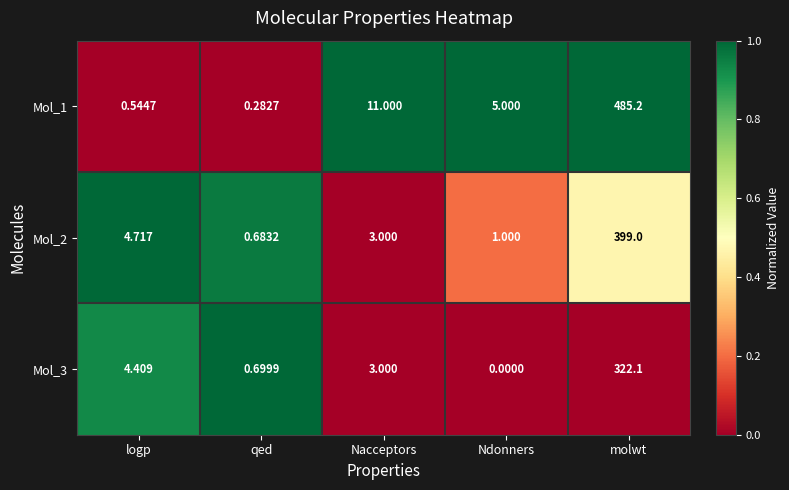

Rank the categories by Mol_1 value from highest to lowest.

molwt, Nacceptors, Ndonners, logp, qed